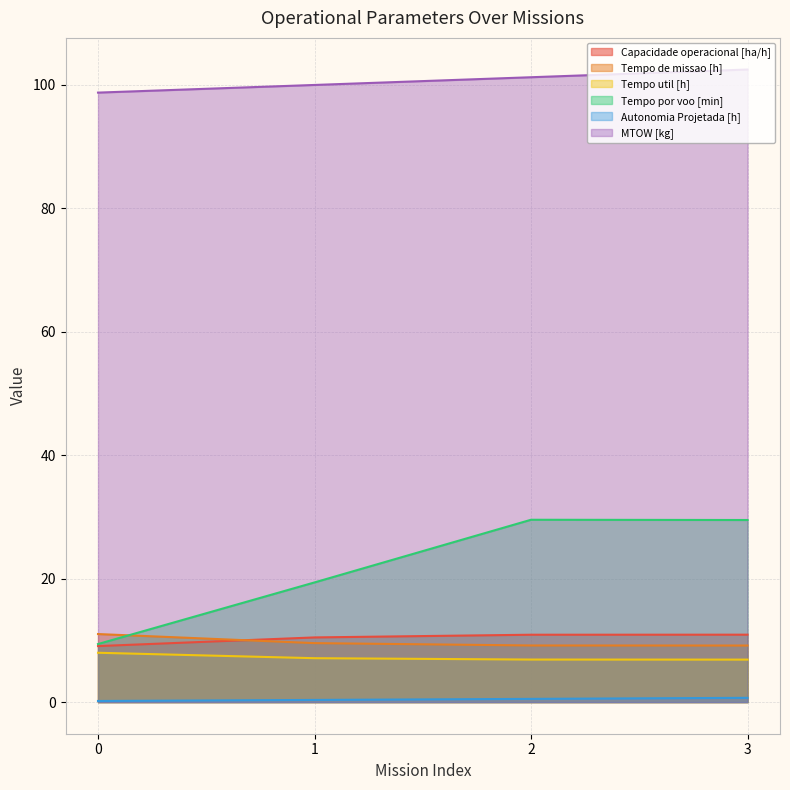

How many distinct data groups are displayed?

6